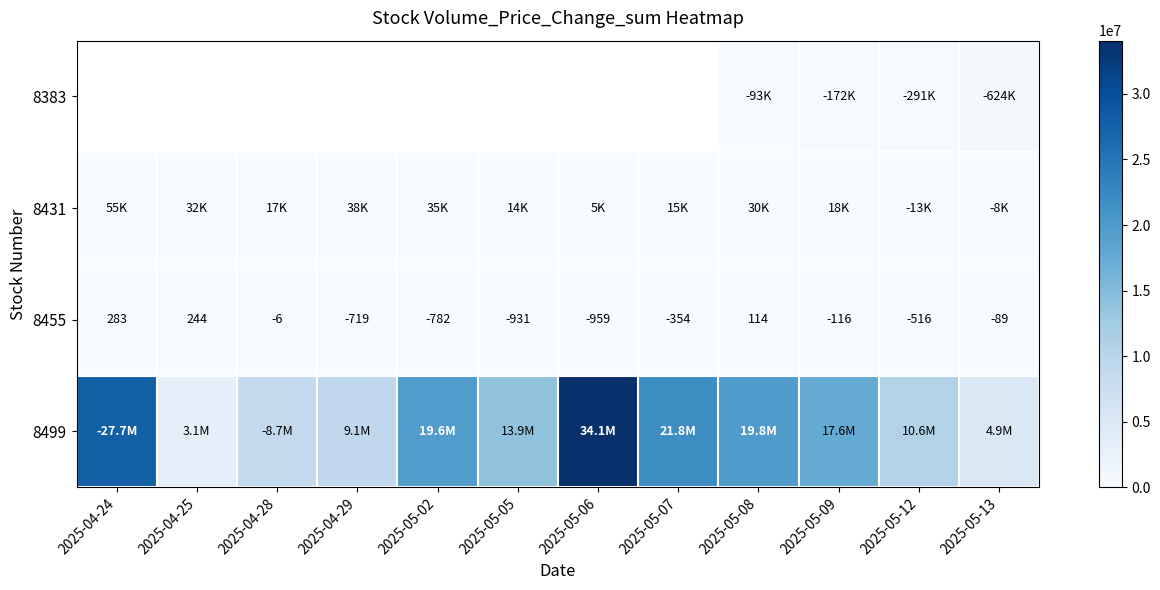

What is the average value of the 8455 series?

-319